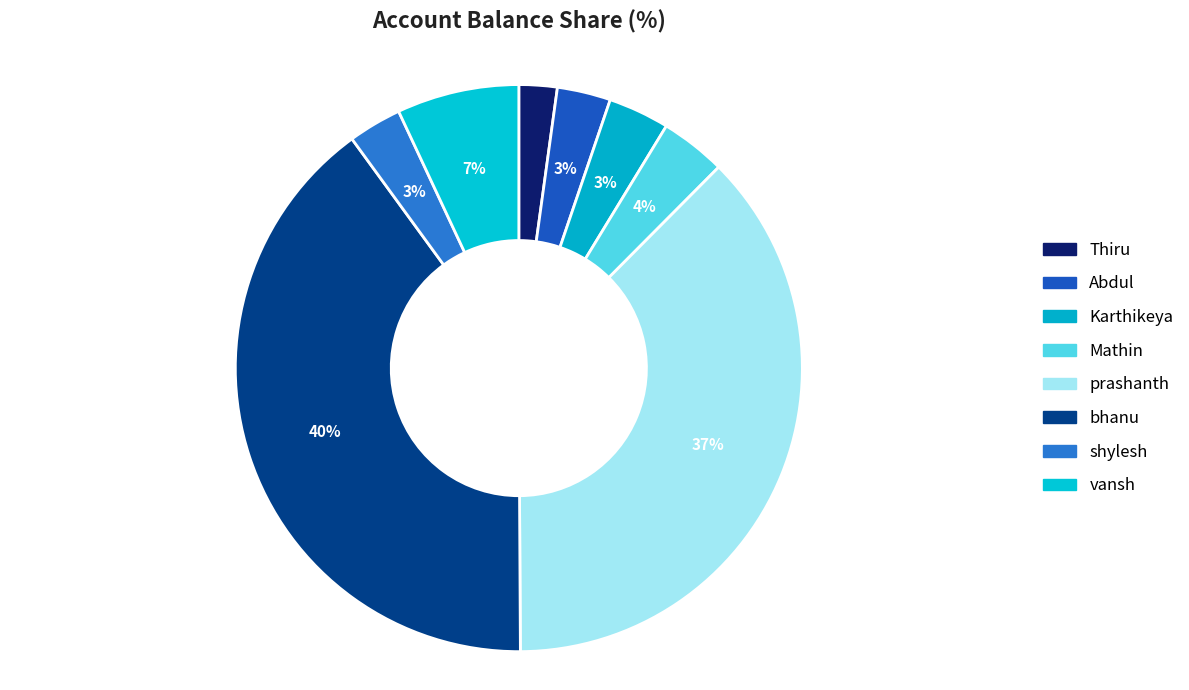

Is there any slice that represents more than half of the pie?

No